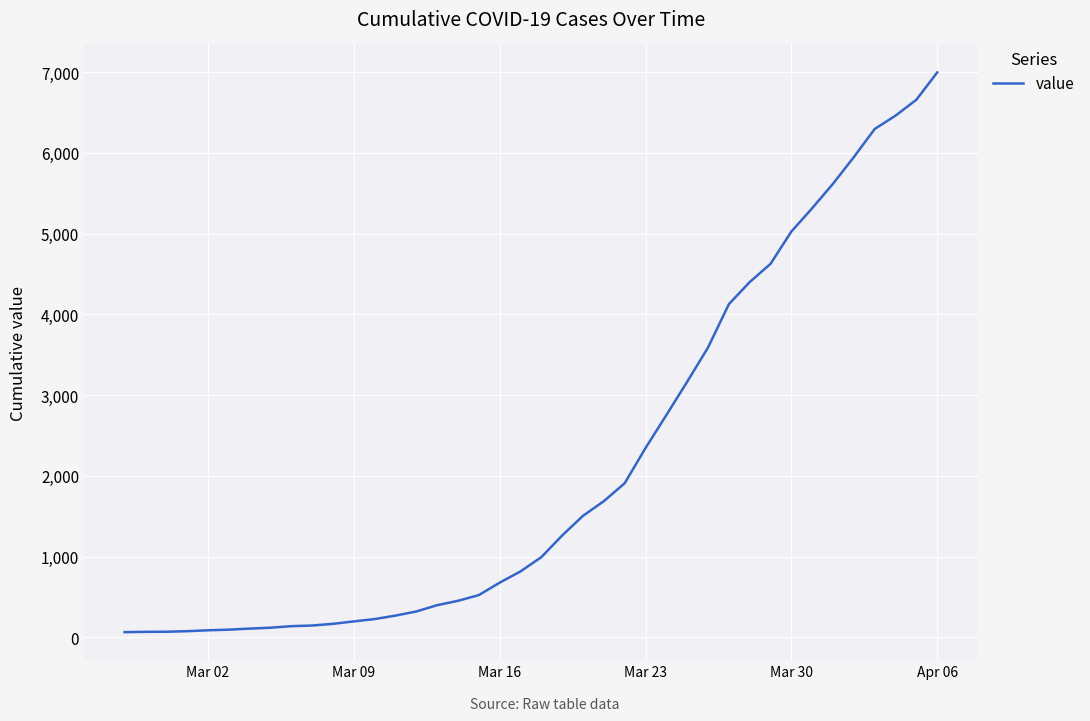

What is the greatest value displayed?

6995